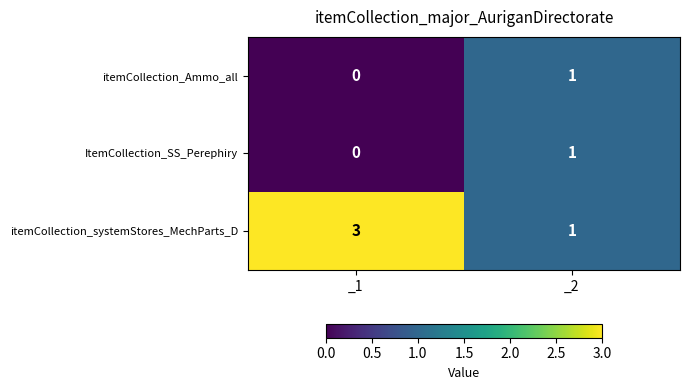

At how many categories does at least one series exceed 2?

1